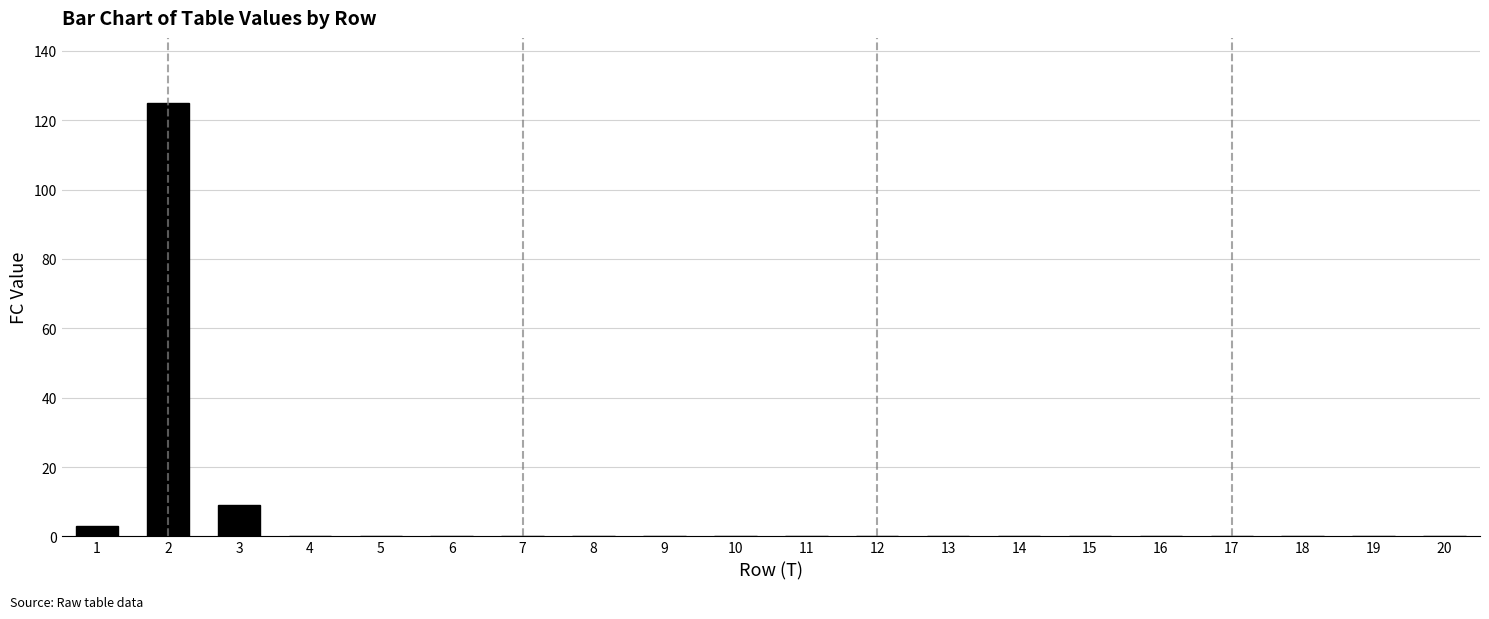

What is the maximum value shown in the chart?

125